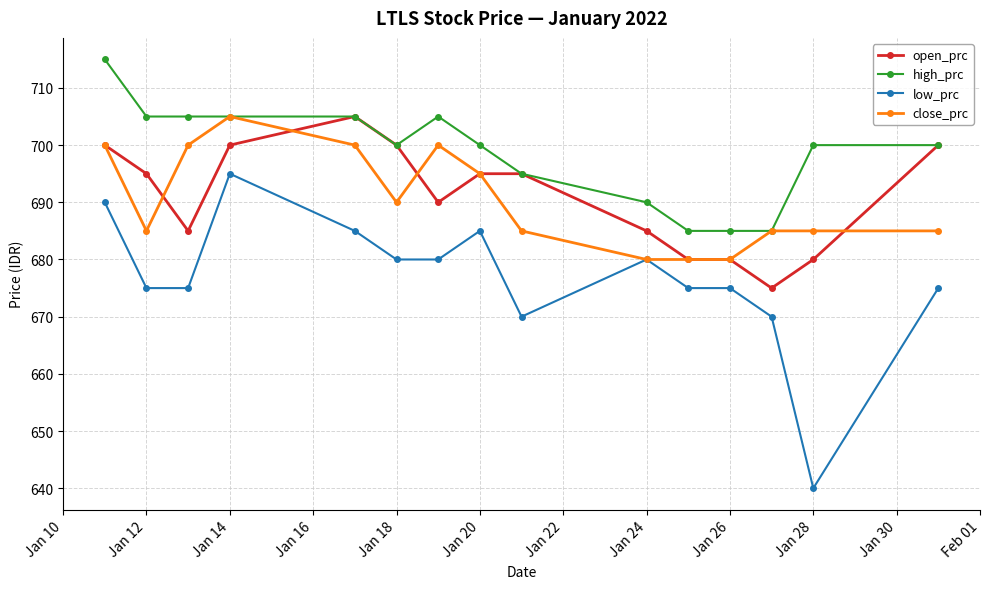

Does the chart have visible grid lines?

Yes